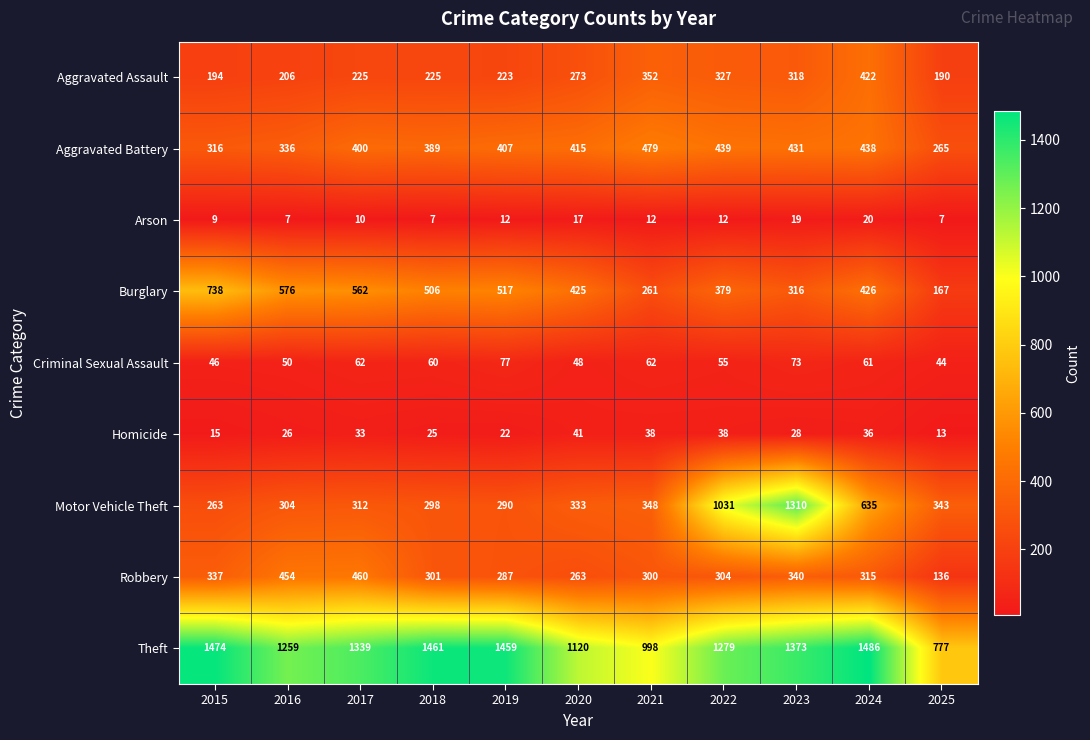

List the series in order of their peak value, lowest first.

Arson, Homicide, Criminal Sexual Assault, Aggravated Assault, Robbery, Aggravated Battery, Burglary, Motor Vehicle Theft, Theft